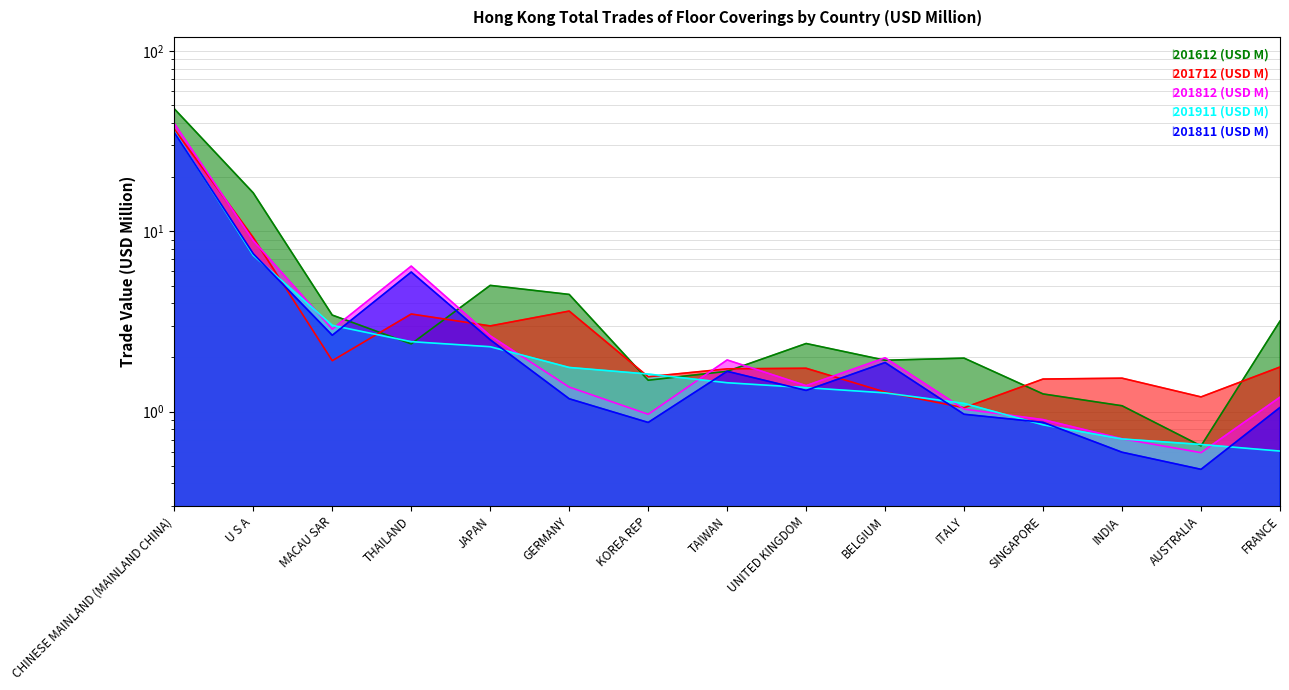

What is the average value of the 201812 (USD M) series?

4.8